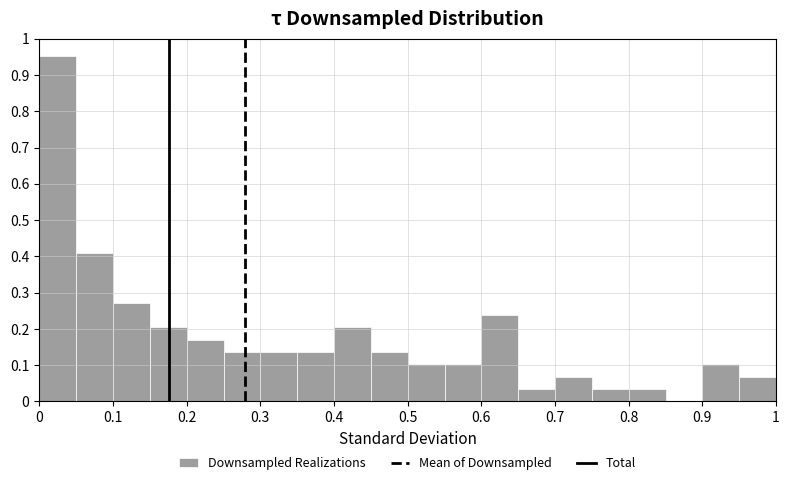

Over which range of the x-axis is the bar tallest?

0.00 to 0.05